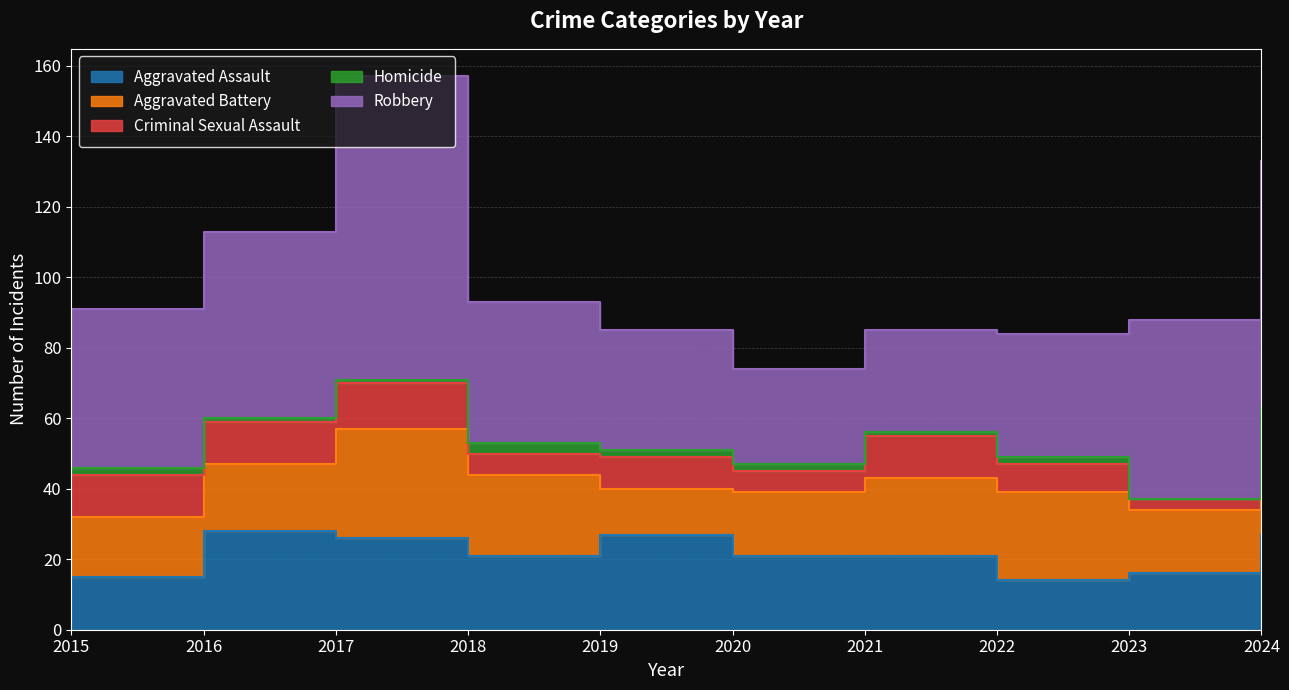

Reading right to left, list all the values displayed in this chart.

Aggravated Assault: 2024=27	2023=16	2022=14	2021=21	2020=21	2019=27	2018=21	2017=26	2016=28	2015=15
Aggravated Battery: 2024=29	2023=18	2022=25	2021=22	2020=18	2019=13	2018=23	2017=31	2016=19	2015=17
Criminal Sexual Assault: 2024=5	2023=3	2022=8	2021=12	2020=6	2019=9	2018=6	2017=13	2016=12	2015=12
Homicide: 2024=2	2023=0	2022=2	2021=1	2020=2	2019=2	2018=3	2017=1	2016=1	2015=2
Robbery: 2024=70	2023=51	2022=35	2021=29	2020=27	2019=34	2018=40	2017=86	2016=53	2015=45